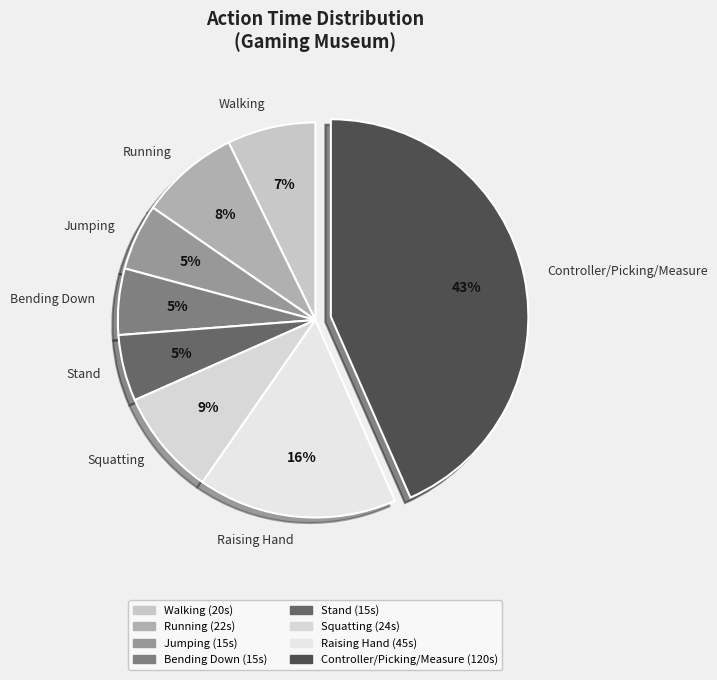

How many slices are in this pie chart?

8